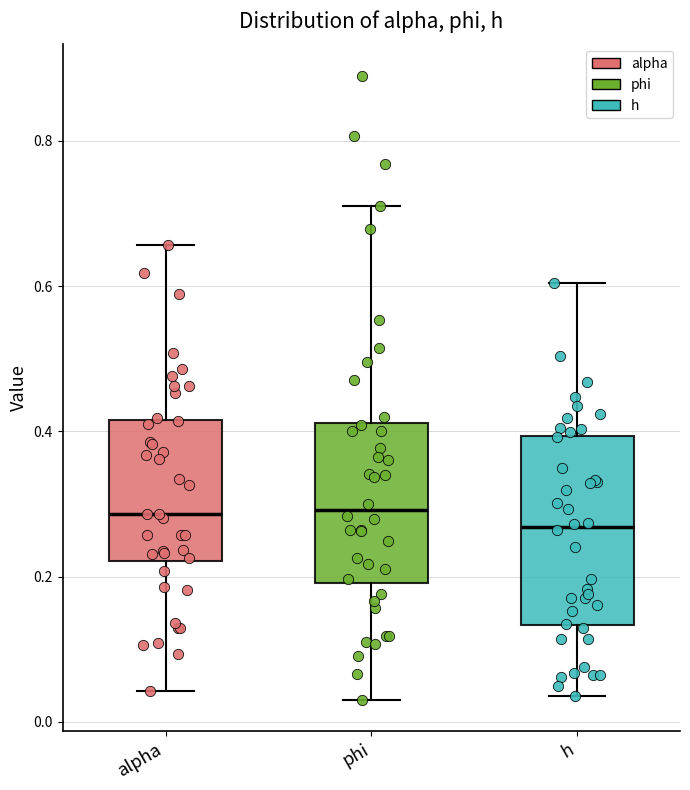

Which box is the tallest, from its lower edge to its upper edge?

h